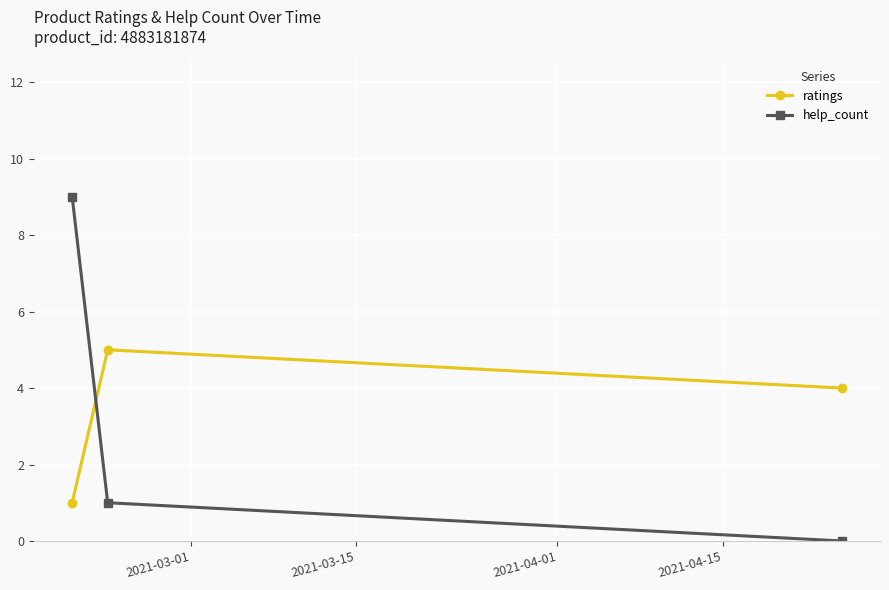

What is the sum of all ratings values?

10